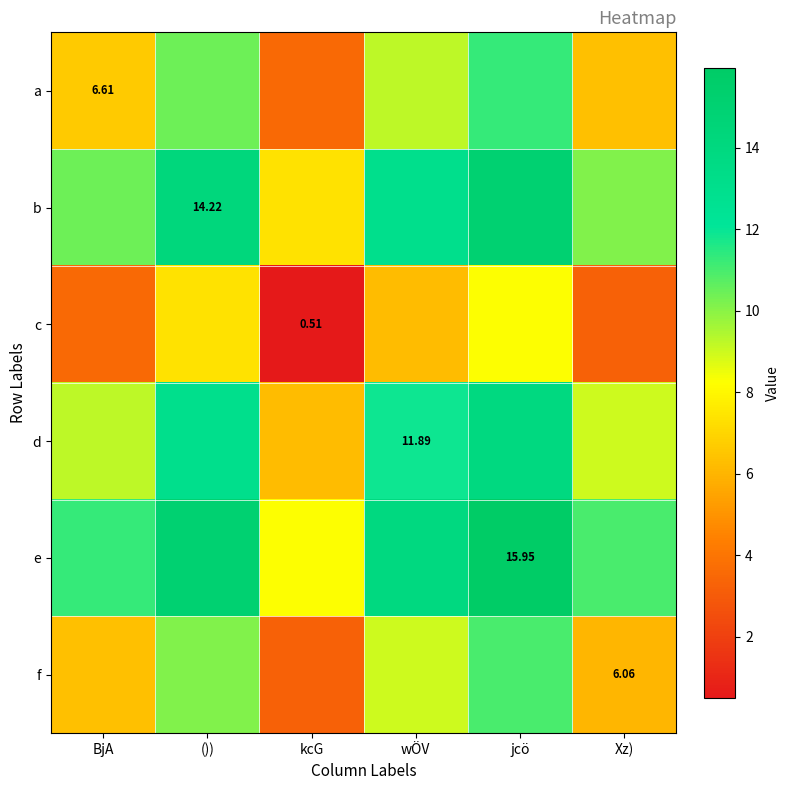

How many distinct data groups are displayed?

6